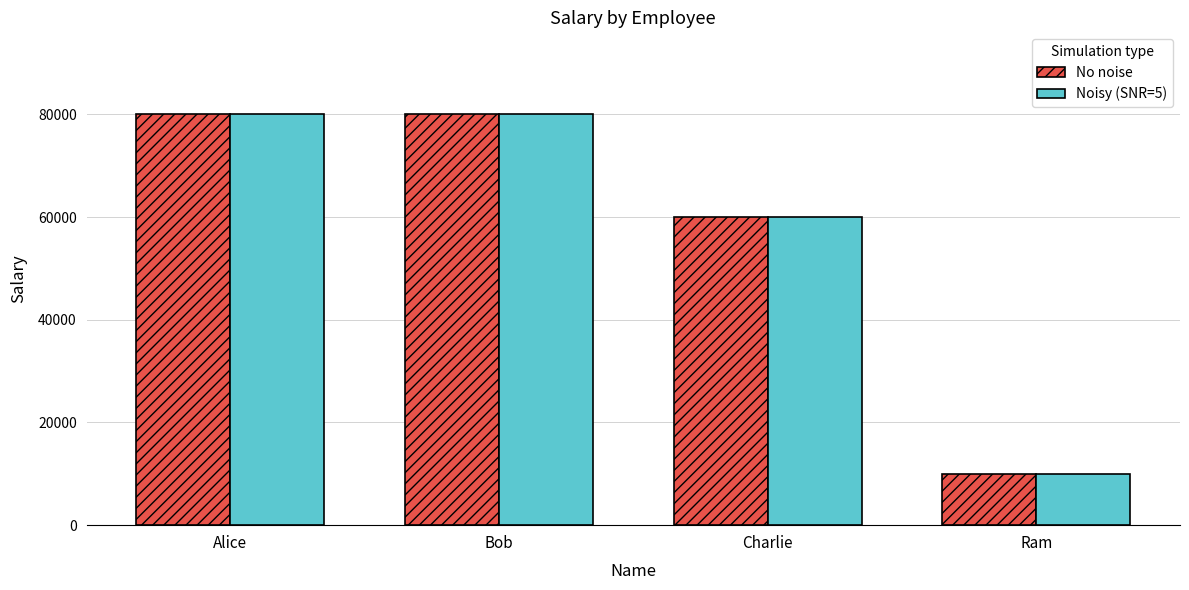

What is the maximum value shown in the chart?

80000